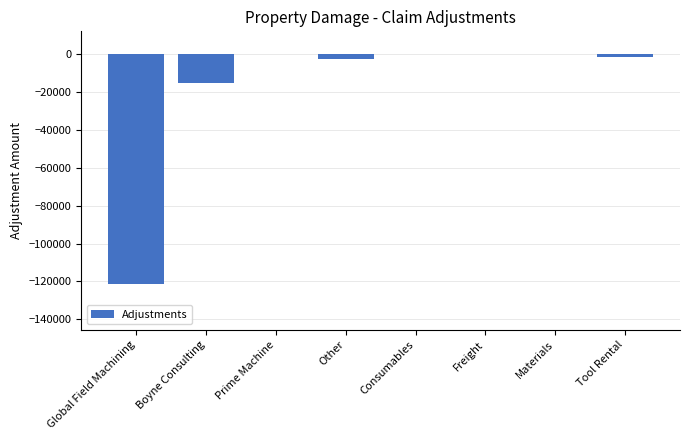

Where is the data nearest to the value -60594?

Boyne Consulting